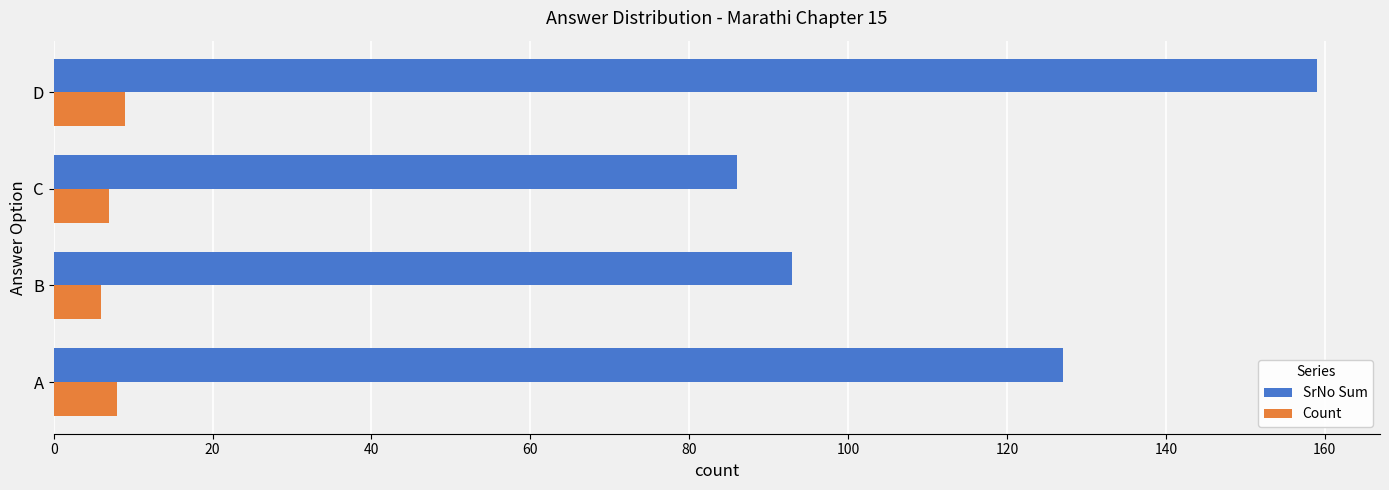

At which category is the sum across all series the highest?

D